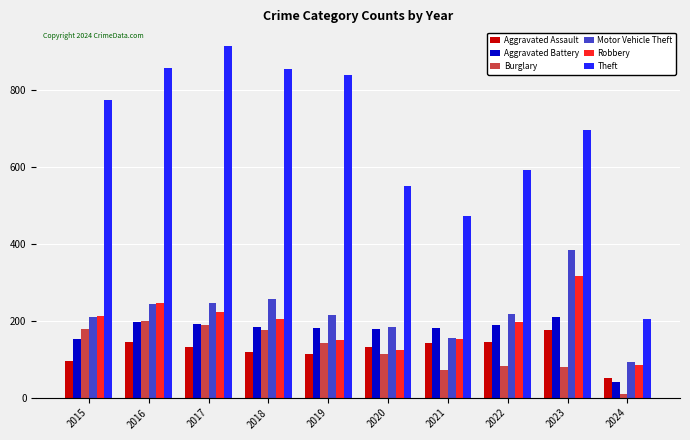

Is the value of Burglary at 2021 greater than the value of Aggravated Assault at 2019?

No